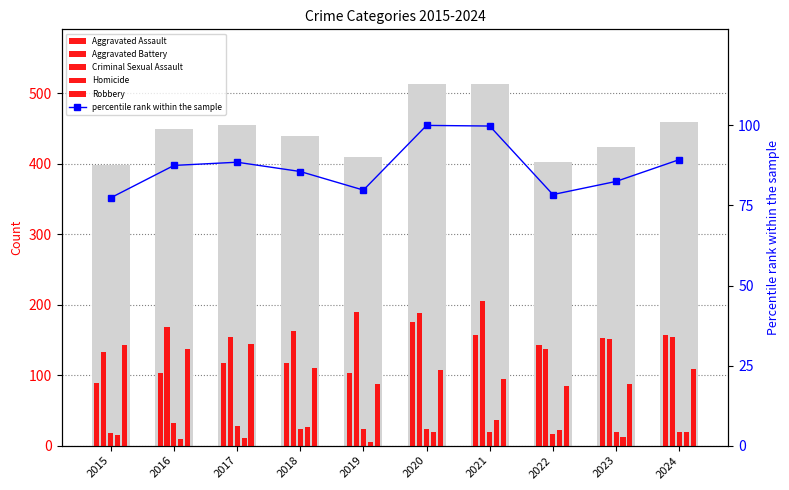

Count the number of data series in this chart.

6